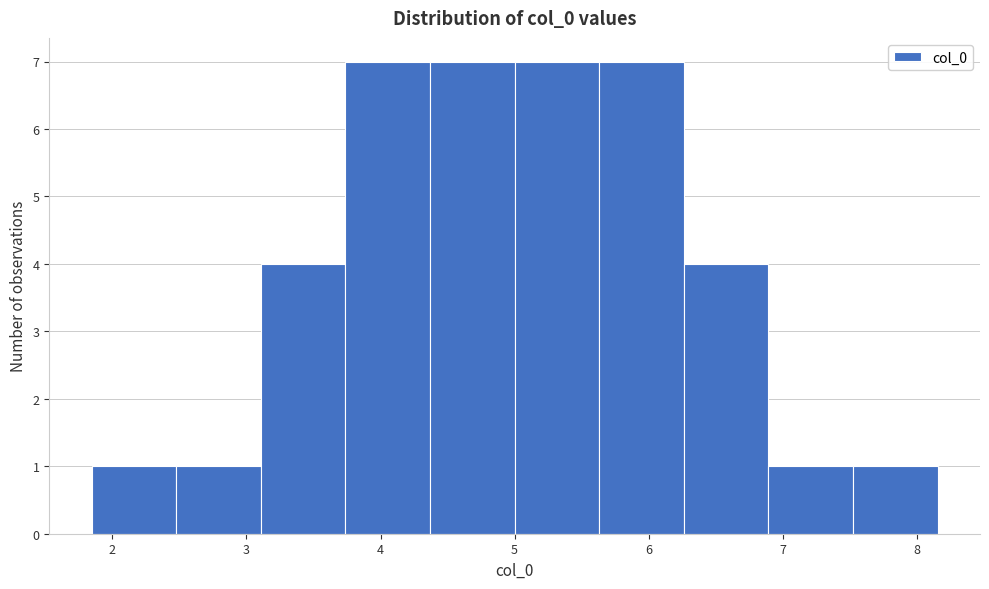

Reading left to right, transcribe this chart: for each bar, give the range it covers on the x-axis and its height. Neither the bar edges nor the heights are printed on the chart, so give them approximately, as read against the axes.

1.8 to 2.5: 1
2.5 to 3.1: 1
3.1 to 3.7: 4
3.7 to 4.4: 7
4.4 to 5.0: 7
5.0 to 5.6: 7
5.6 to 6.3: 7
6.3 to 6.9: 4
6.9 to 7.5: 1
7.5 to 8.2: 1